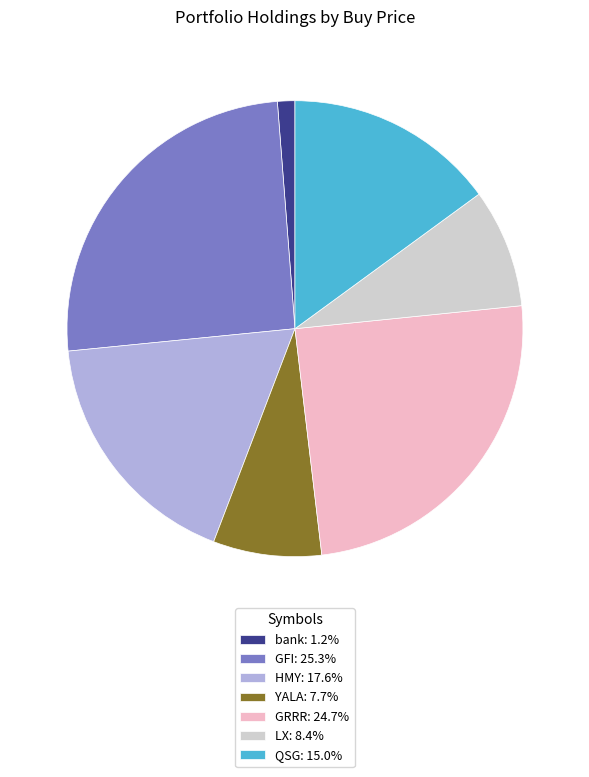

Is there any slice that represents more than half of the pie?

No